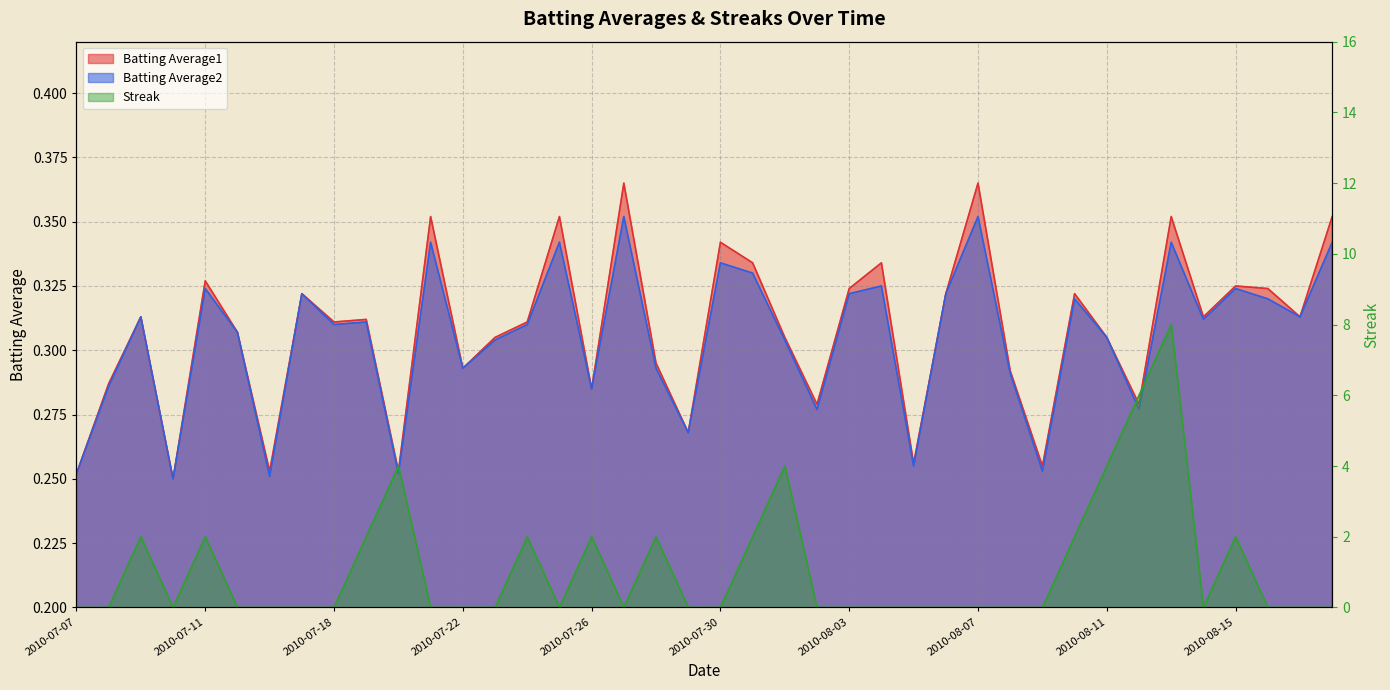

Rank the categories by Batting Average1 value from highest to lowest.

2010-07-27, 2010-08-07, 2010-07-21, 2010-07-25, 2010-08-13, 2010-08-18, 2010-07-30, 2010-07-31, 2010-08-04, 2010-07-11, 2010-08-15, 2010-08-03, 2010-08-16, 2010-07-17, 2010-08-06, 2010-08-10, 2010-07-09, 2010-08-14, 2010-08-17, 2010-07-19, 2010-07-18, 2010-07-24, 2010-07-15, 2010-07-23, 2010-08-01, 2010-08-11, 2010-07-28, 2010-07-22, 2010-08-08, 2010-07-08, 2010-07-26, 2010-08-02, 2010-08-12, 2010-07-29, 2010-08-05, 2010-08-09, 2010-07-16, 2010-07-20, 2010-07-07, 2010-07-10